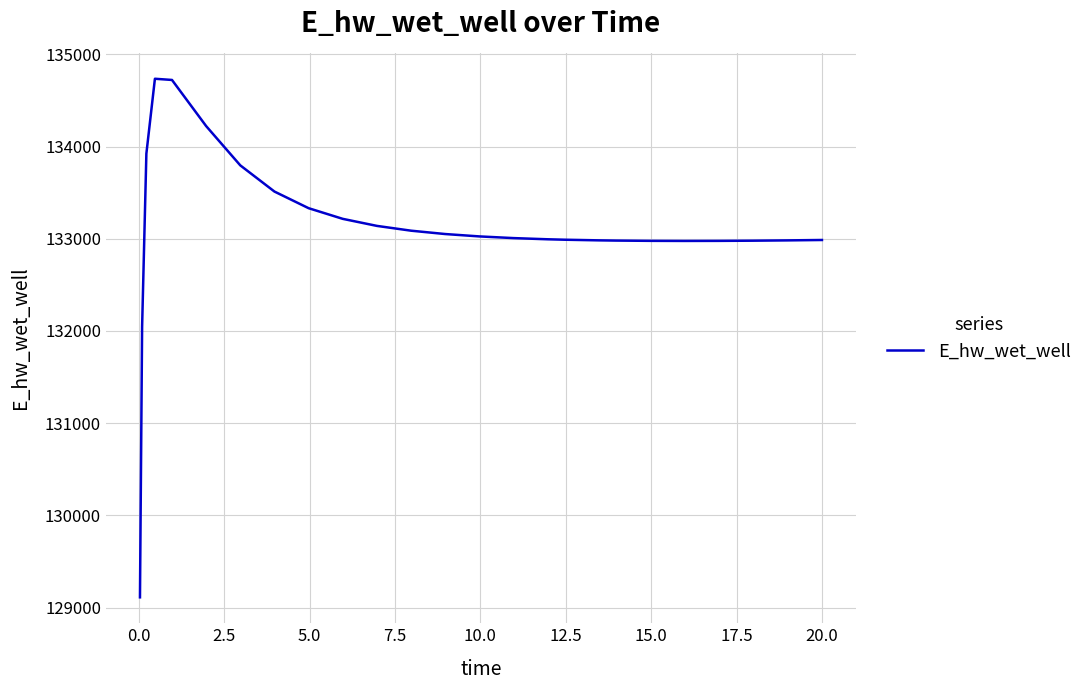

What is the greatest value displayed?

134735.9